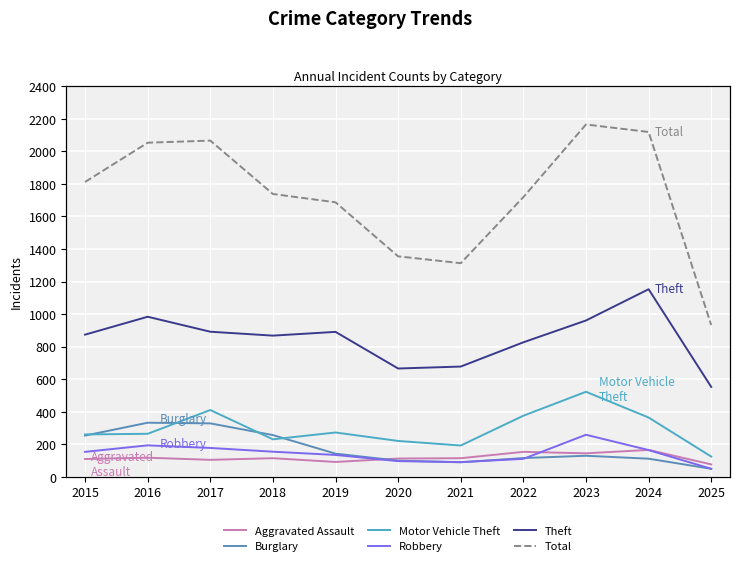

How many intersections are there between Motor Vehicle Theft and Burglary?

4